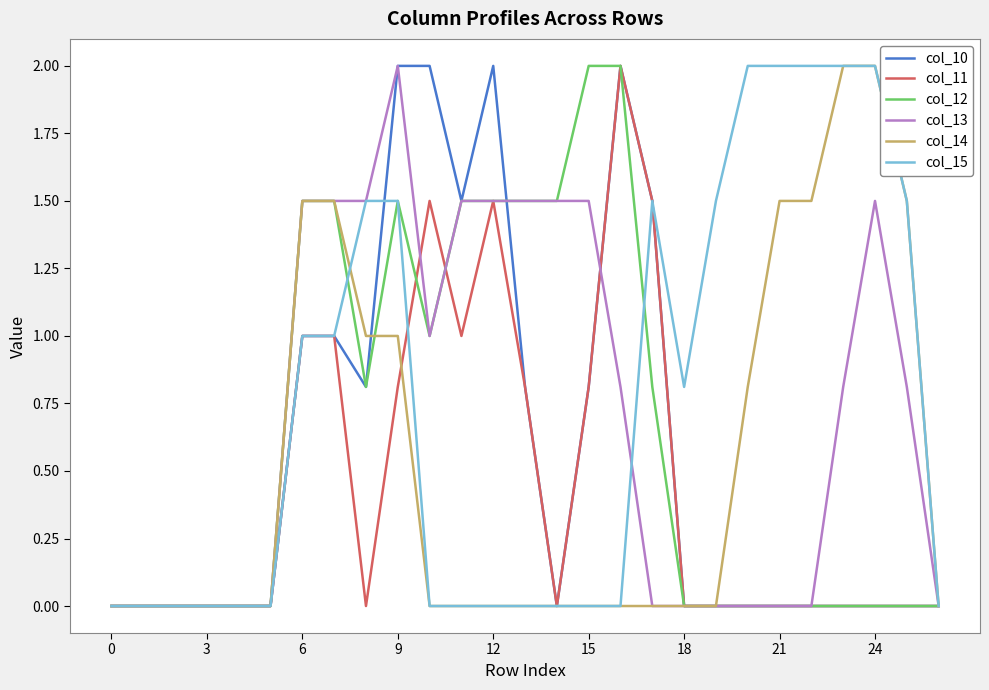

At which category is the sum across all series the highest?

9